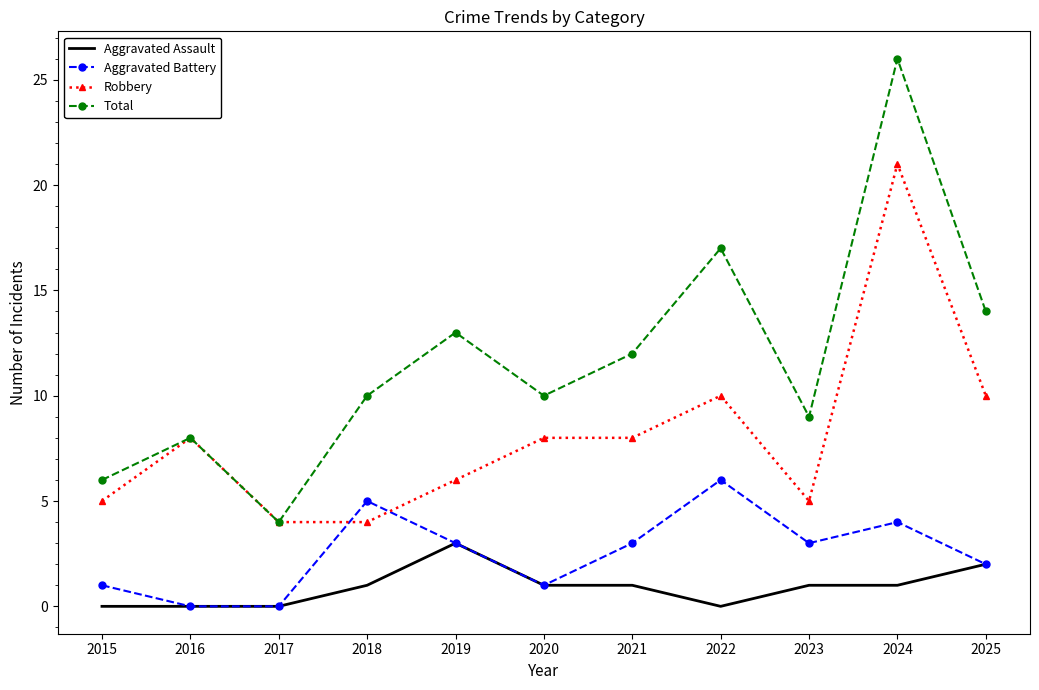

What is the spread (max minus min) of values at 2015?

6